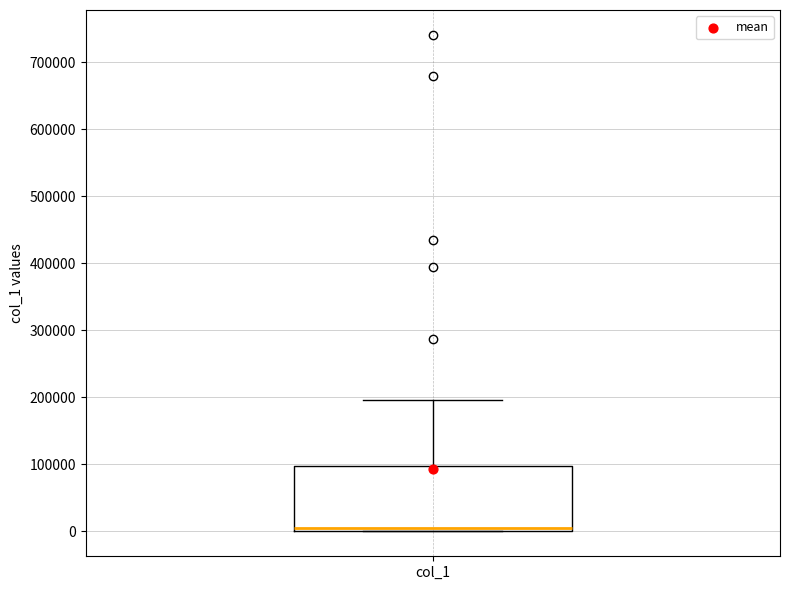

Read this box plot against the y-axis: the position of the median line, the range covered by the box, and the ends of both whiskers. The values are not printed on the chart, so give them approximately, as read against the axis.

median 10000, box 0 to 100000, whiskers 0 to 200000